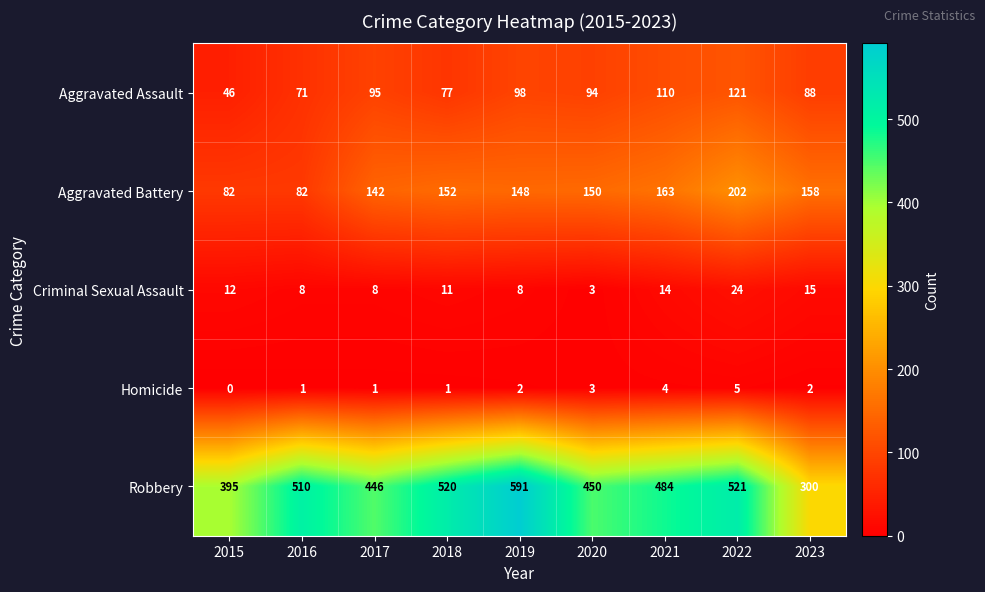

How many data points in Aggravated Battery are less than 150?

4